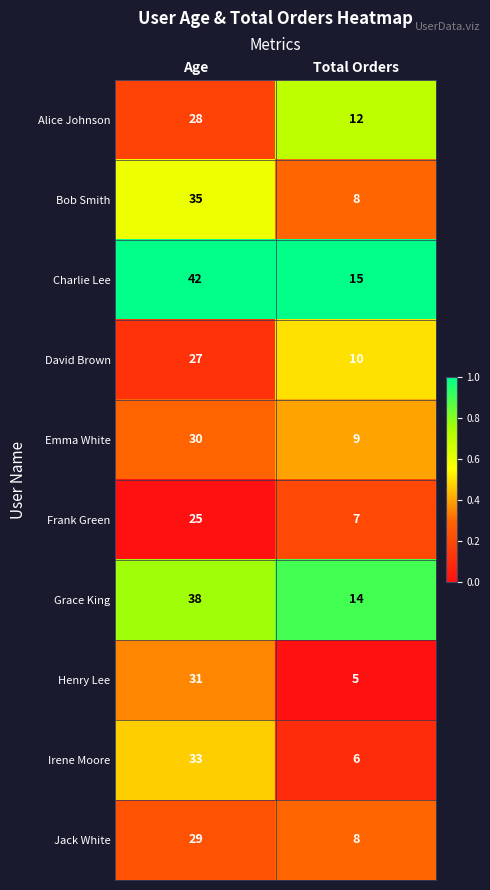

At which category does the chart reach its minimum across all series?

Total Orders